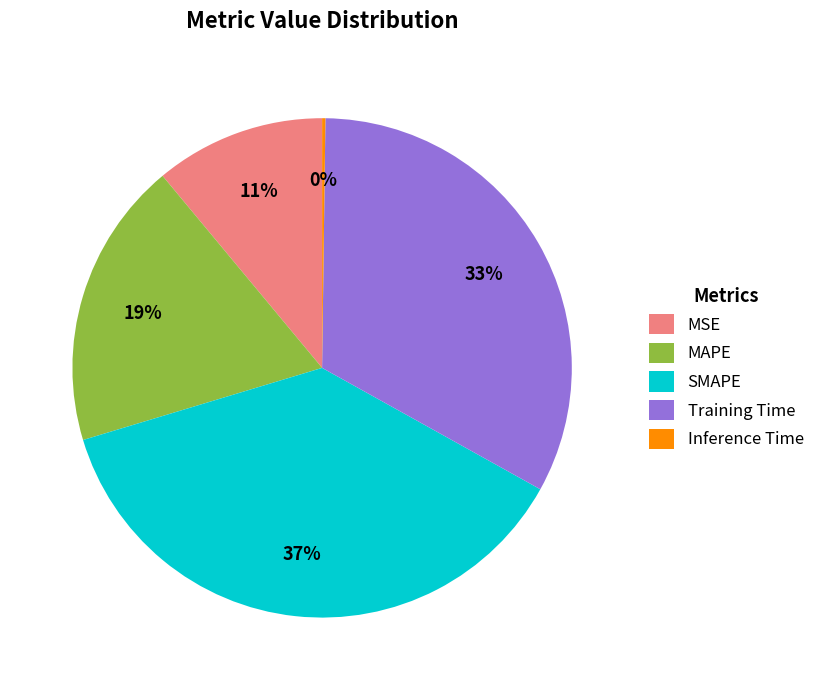

The Training Time slice represents 33% of the pie. True or false?

True